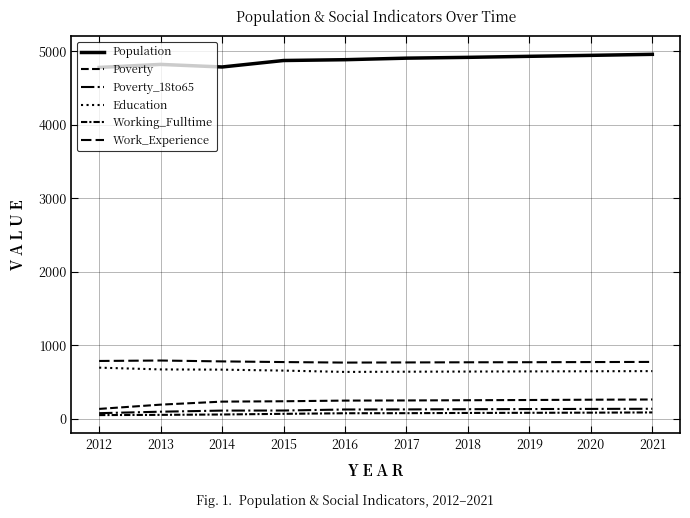

The Poverty_18to65 series shows 64 at 2013. True or false?

False